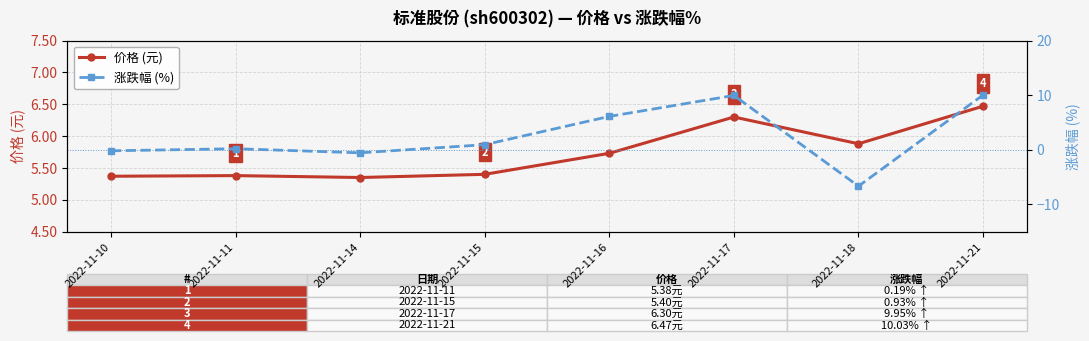

At which label does 涨跌幅 (%) reach its minimum?

2022-11-18